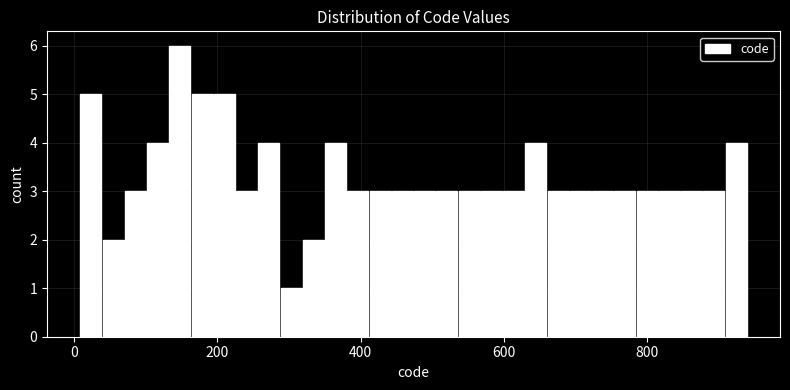

Read against the x-axis, roughly where is the centre of the tallest bar?

140